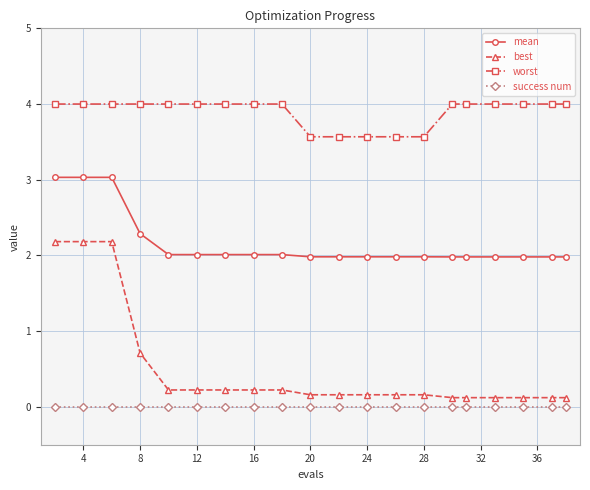

True or false: best and success num cross at least once.

False